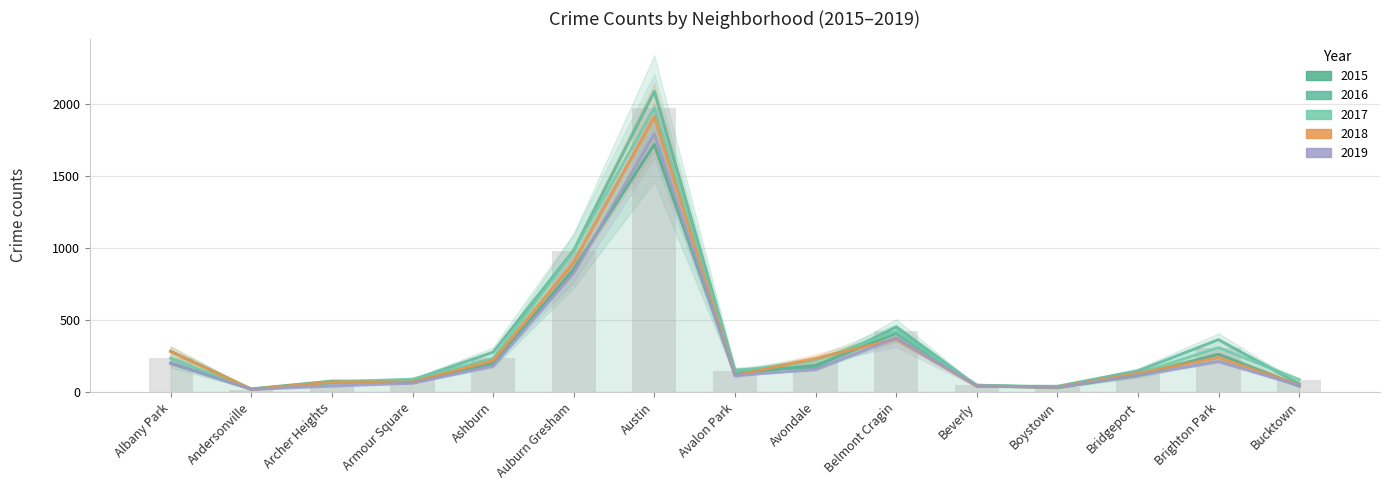

What is the value of the 2019 bar at the 5th from the left?

180